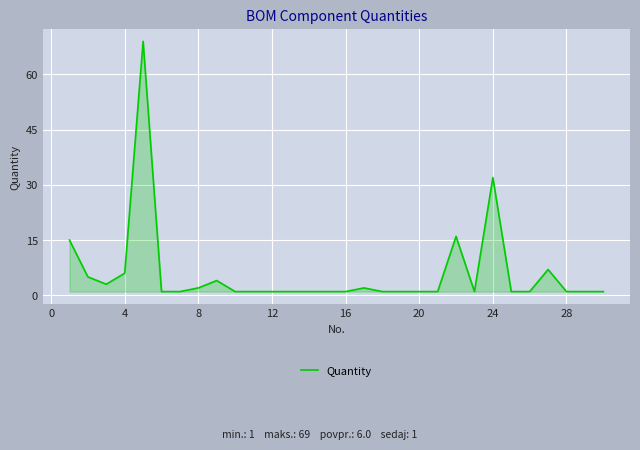

What is the sum of all values?

180